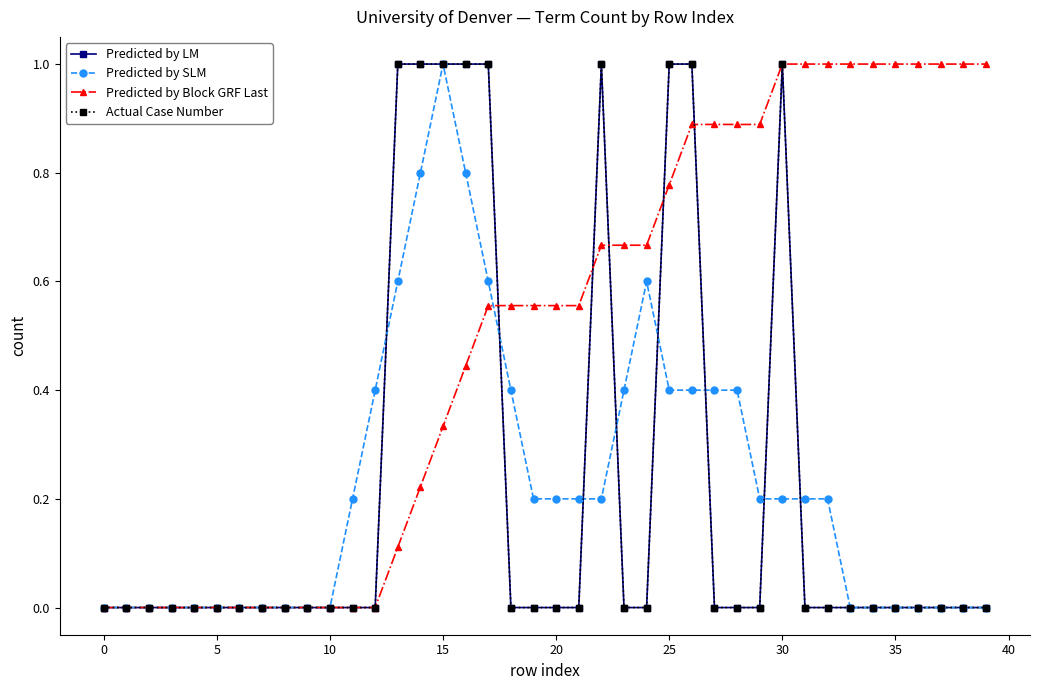

Which series has the widest spread of values?

Predicted by LM